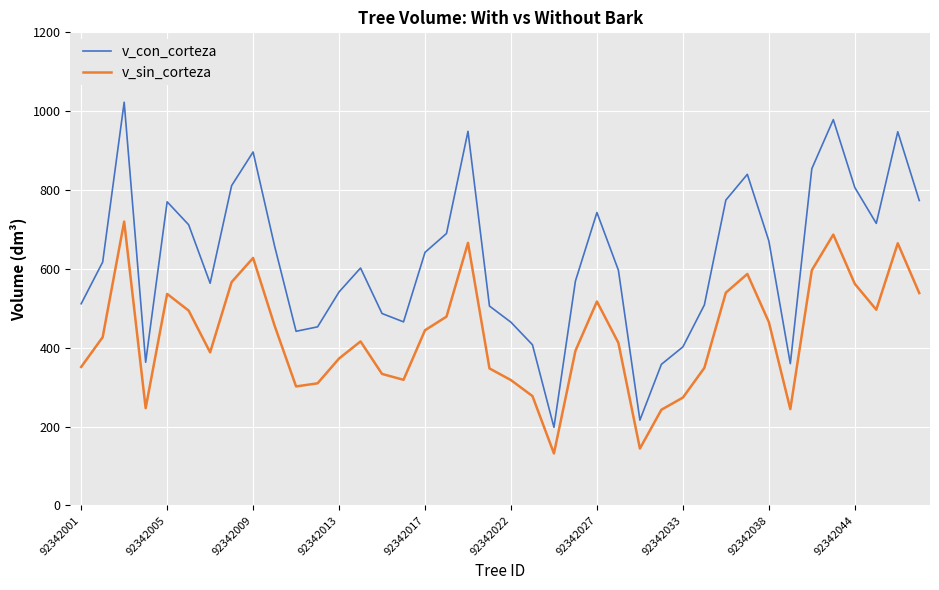

True or false: v_con_corteza and v_sin_corteza cross at least once.

False